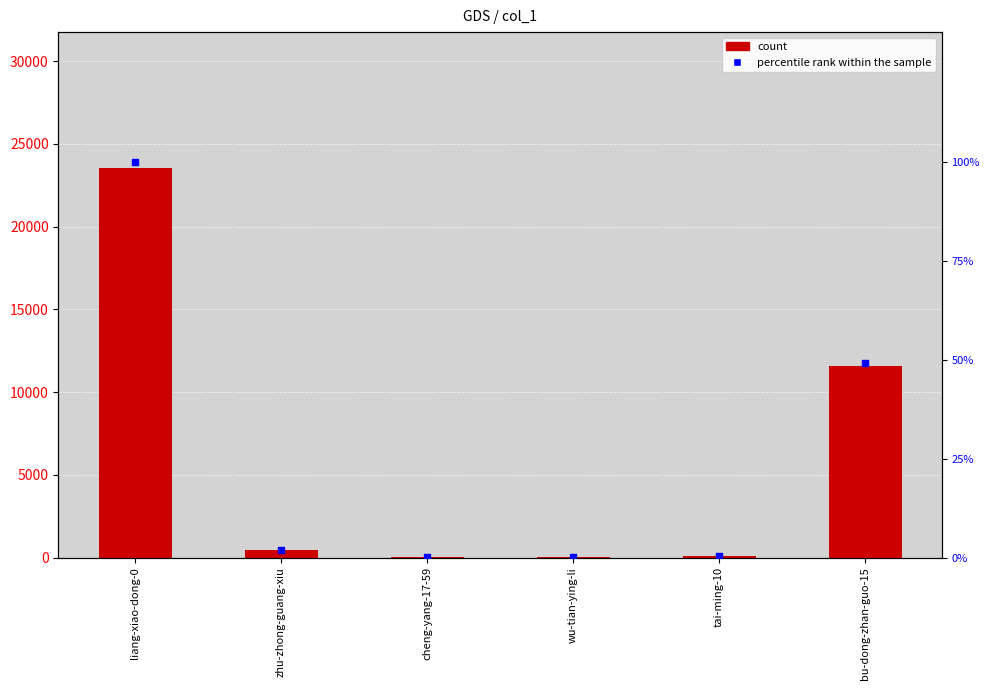

Which series has the largest total across all categories?

col_1 count